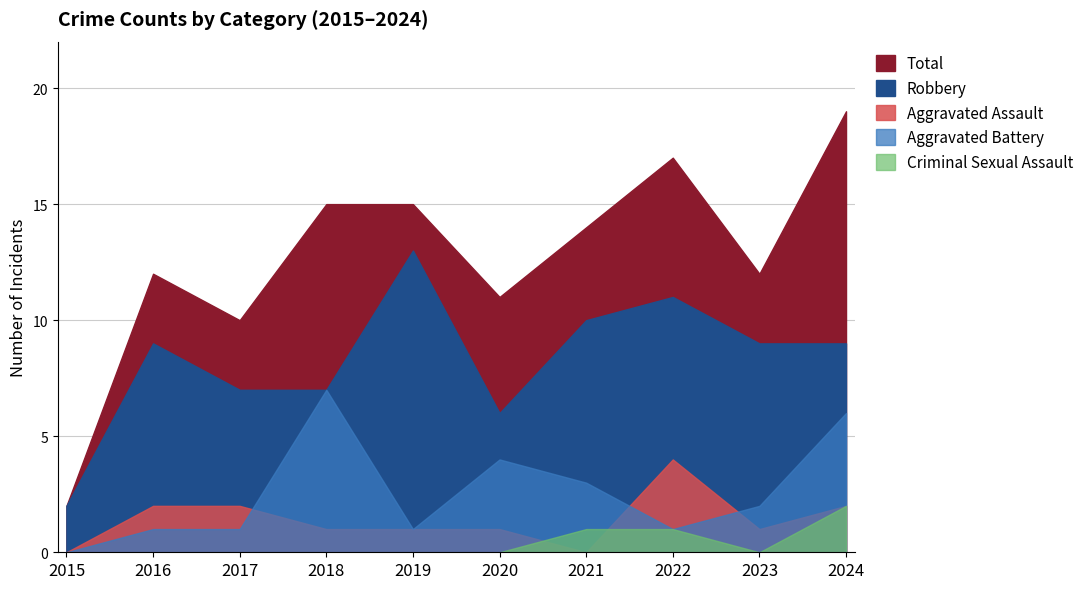

The value of Robbery at 2022 is 14. True or false?

False